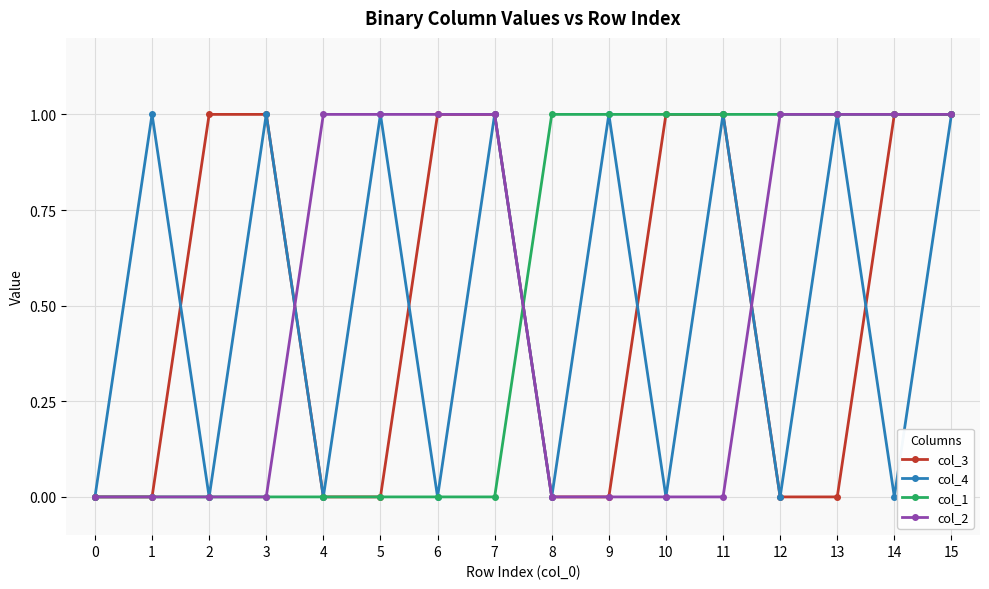

Is it true that col_1 equals -1 at 0?

False